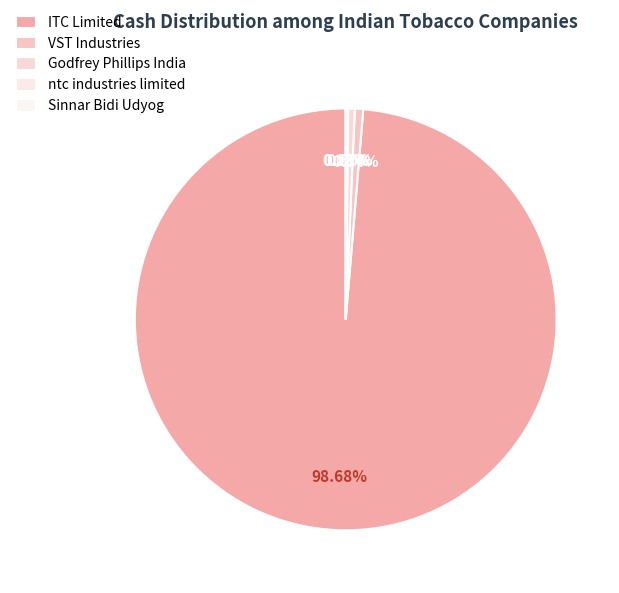

True or false: ITC Limited accounts for 99% of the total.

True